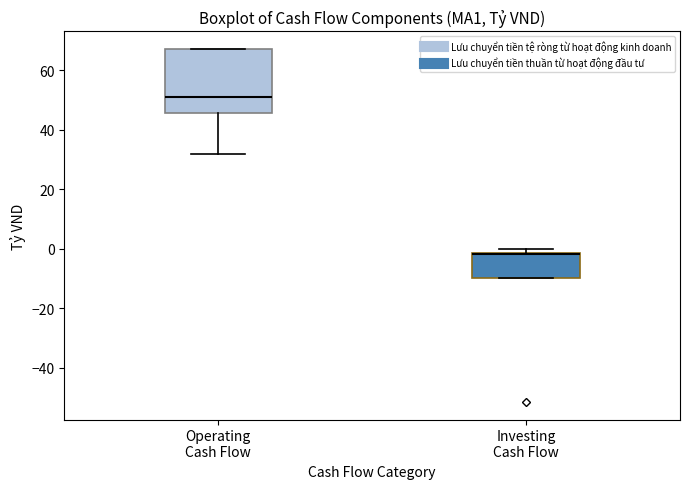

Where is the upper edge of the box for Operating Cash Flow on the y-axis? The values are not printed on the chart, so give them approximately, as read against the axis.

66